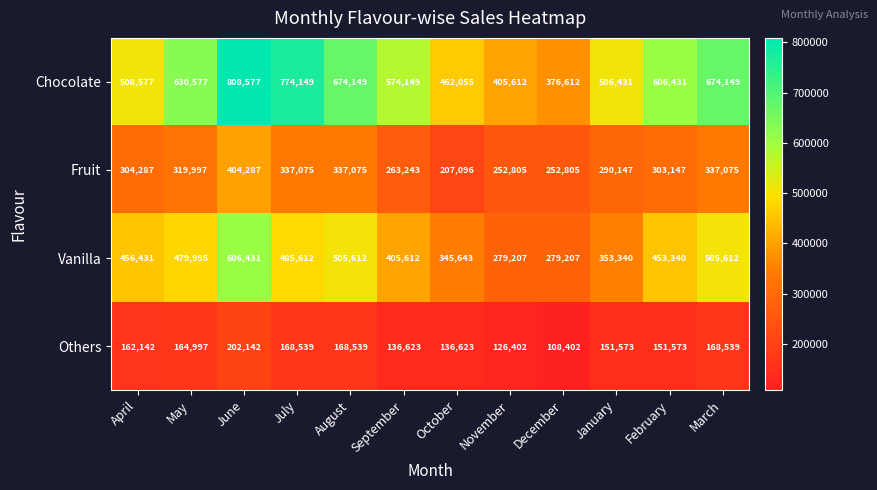

What is the difference between the Vanilla values at January and November?

74133